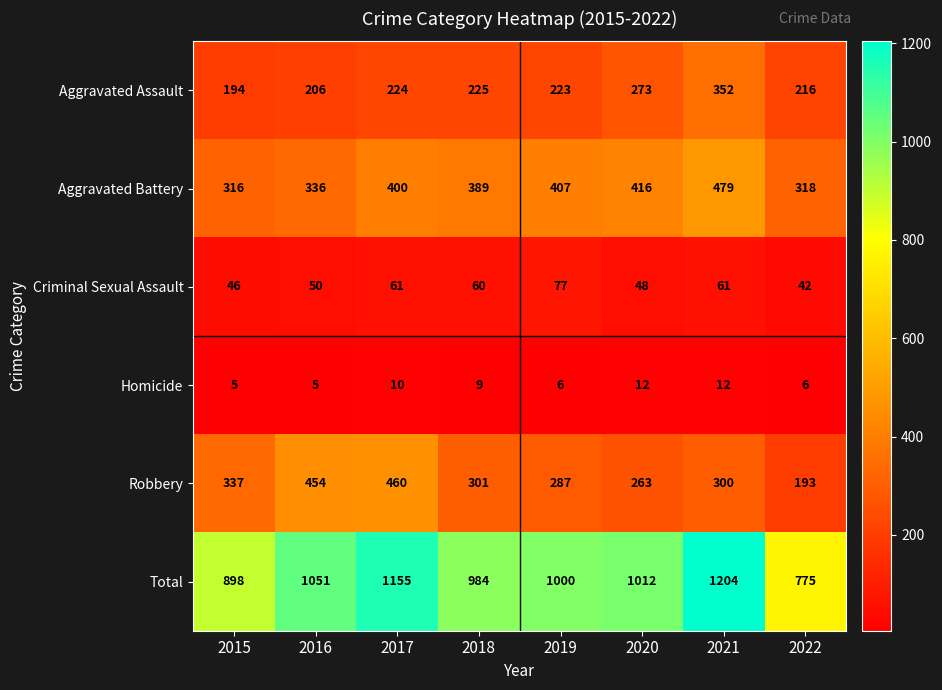

At which label does Aggravated Battery reach its peak?

2021